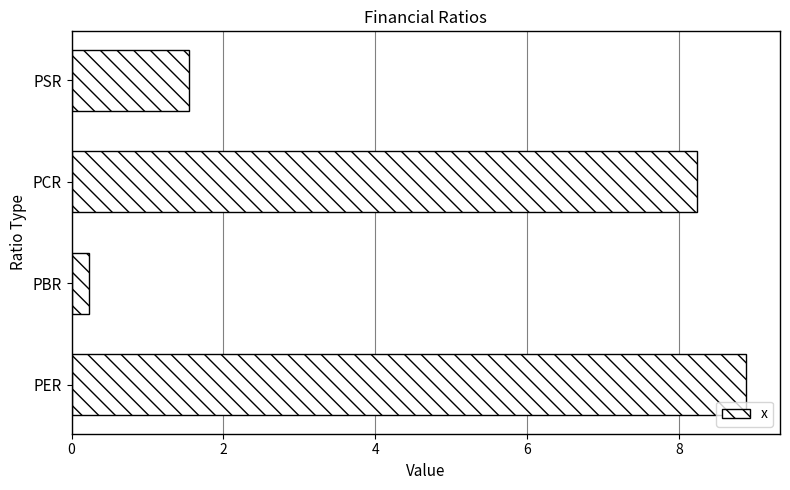

Reading top to bottom, what are all the values shown in this chart?

1.5	8.2	0.2	8.9